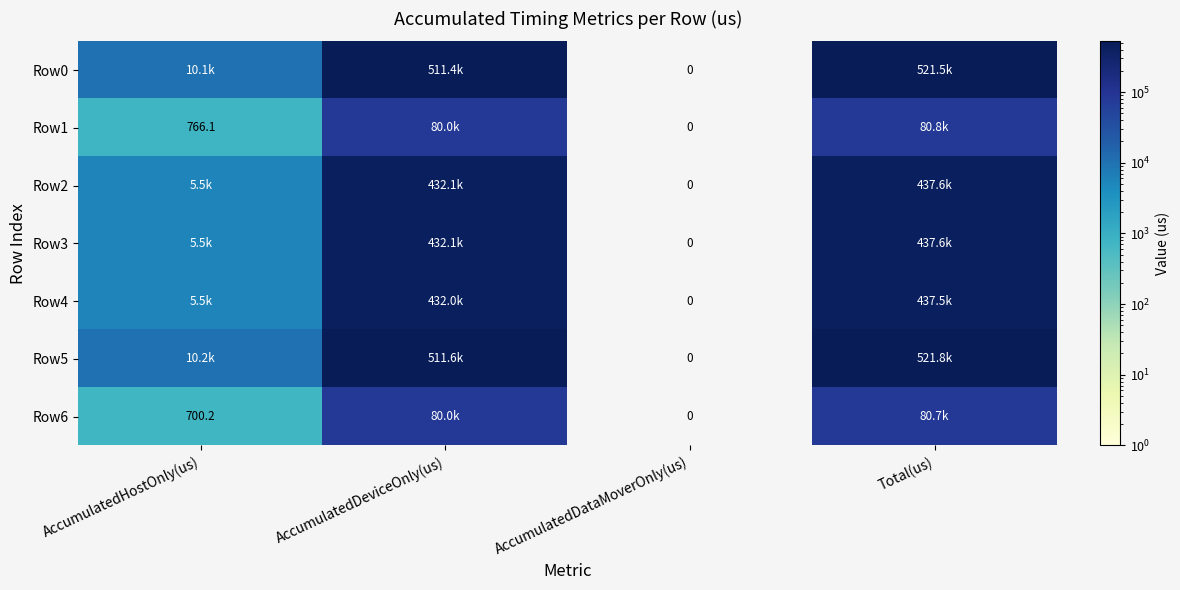

Between AccumulatedDataMoverOnly(us) and Total(us), which series saw the biggest shift?

Row5